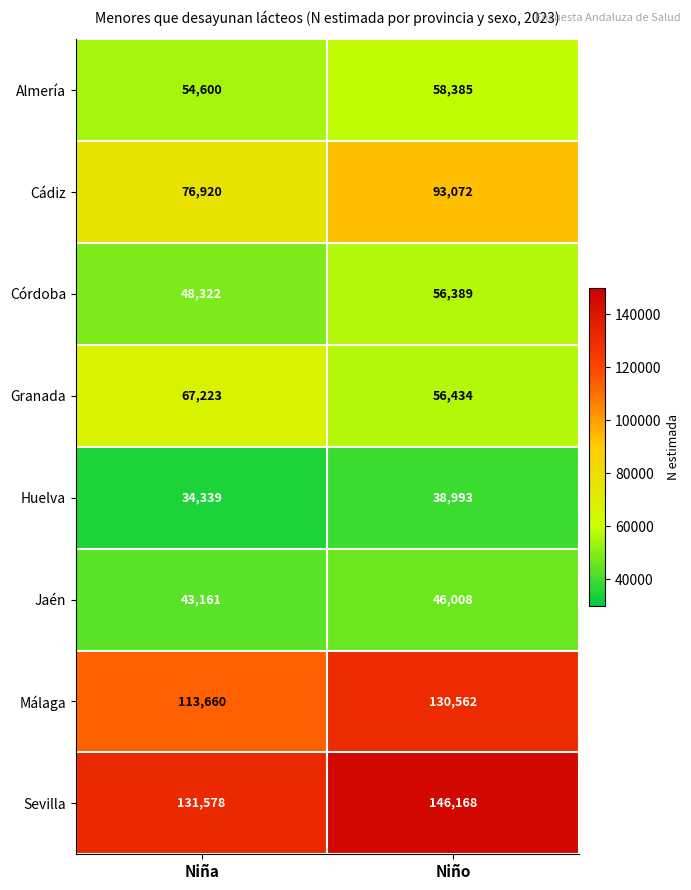

What is the minimum value shown in the chart?

34339